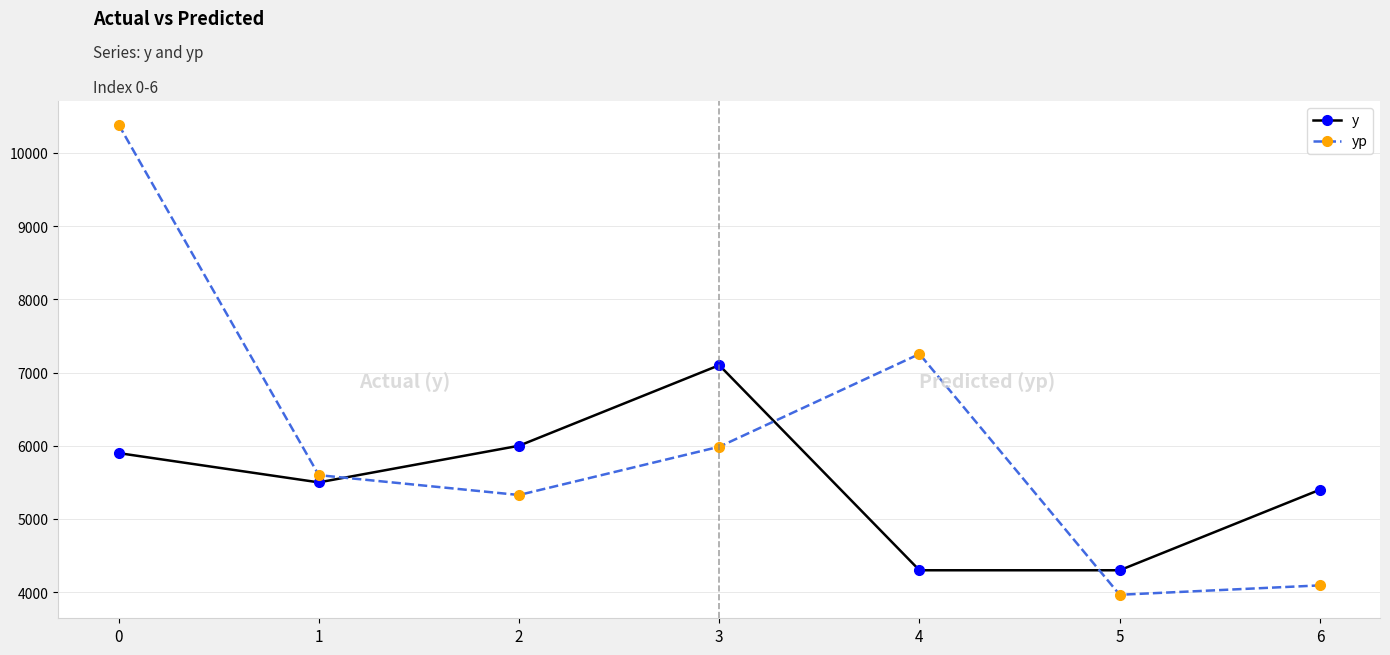

Reading left to right, extract all data points from this chart.

y: 5900.0	5500.0	6000.0	7100.0	4300.0	4300.0	5400.0
yp: 10385.8	5598.8	5327.6	5986.3	7253.1	3965.5	4093.6